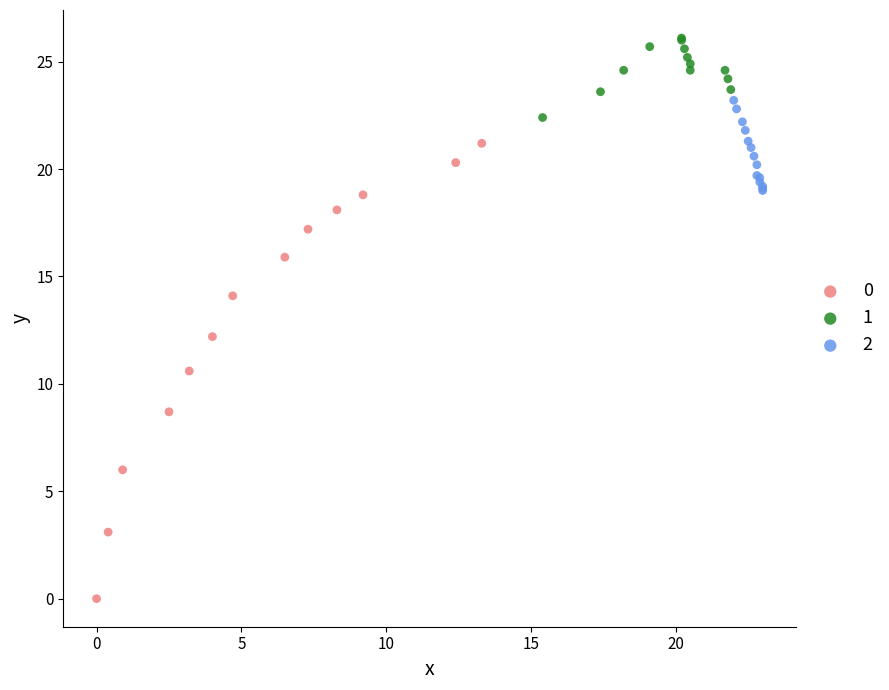

What are all the series names shown in the legend?

0, 1, 2